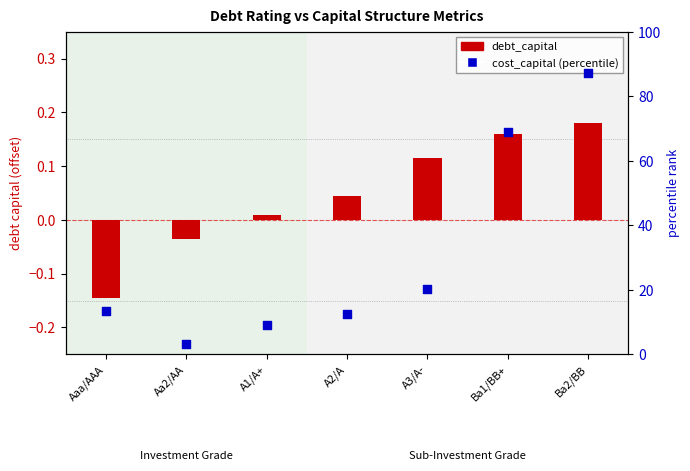

Is the value of debt_capital at Ba2/BB greater than the value of cost_capital (percentile) at Aa2/AA?

No